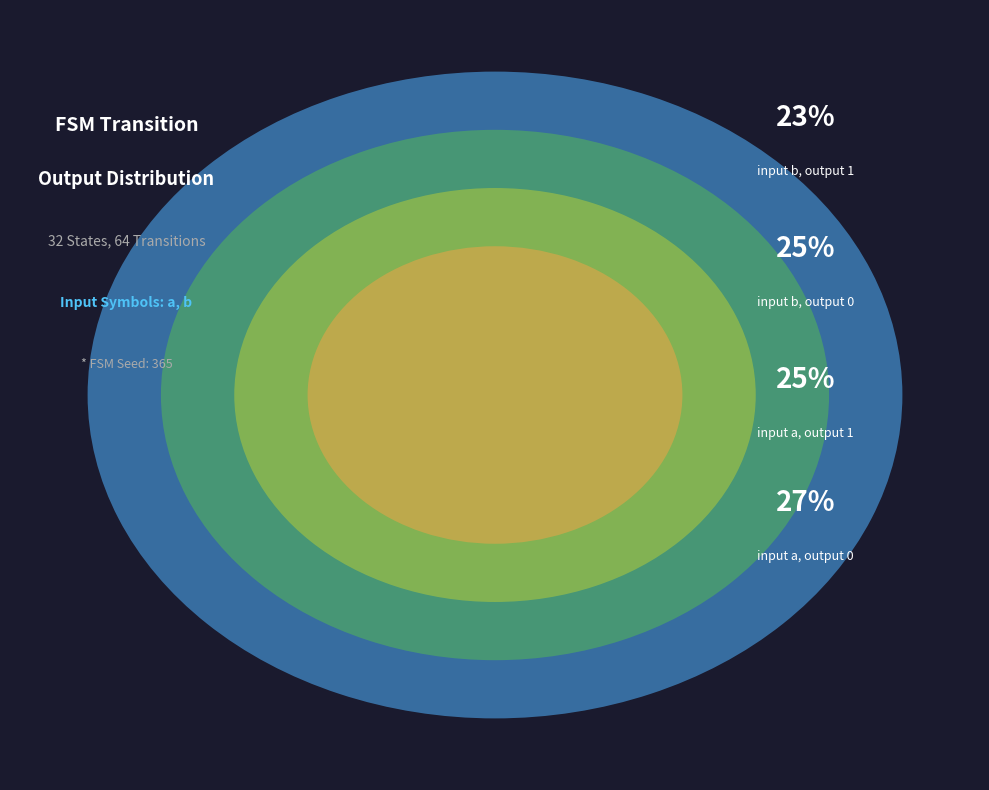

To the nearest percent, what percentage of the pie is input b, output 1?

23%